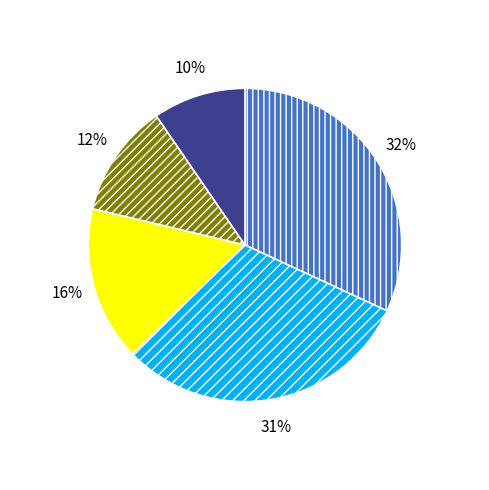

To the nearest percent, what is the difference between the largest and smallest slice percentages?

22%